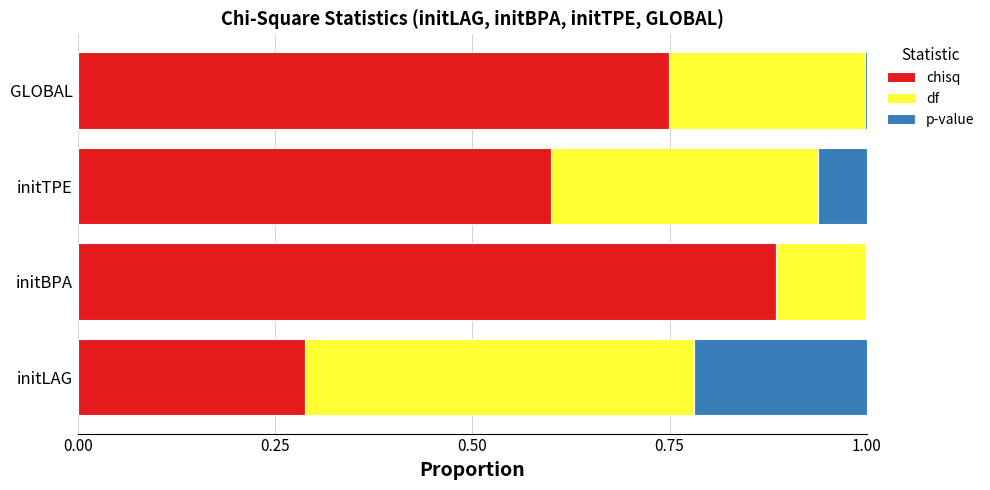

What is the approximate value of chisq at initTPE?

0.6